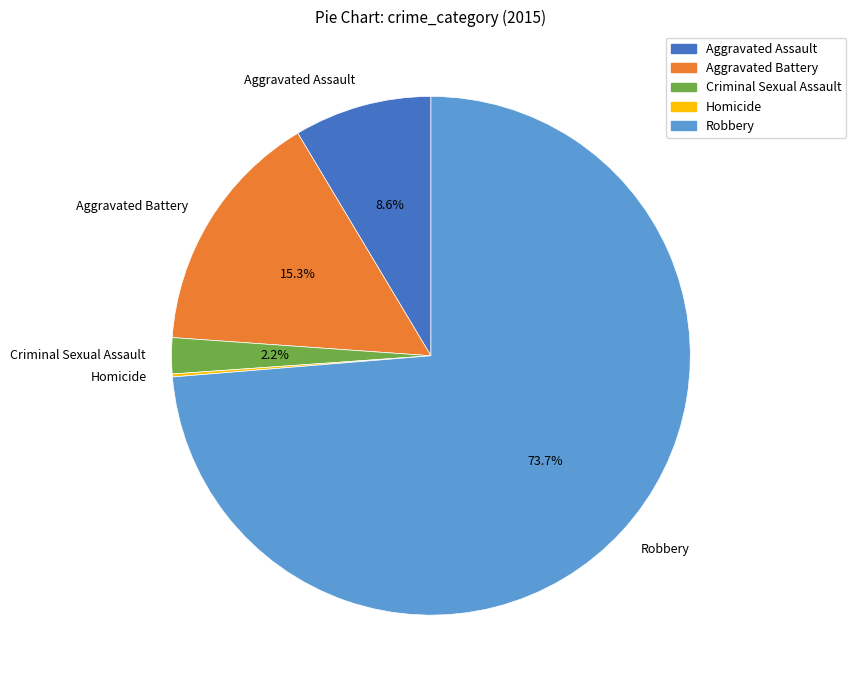

Which slice represents more than half of the pie?

Robbery